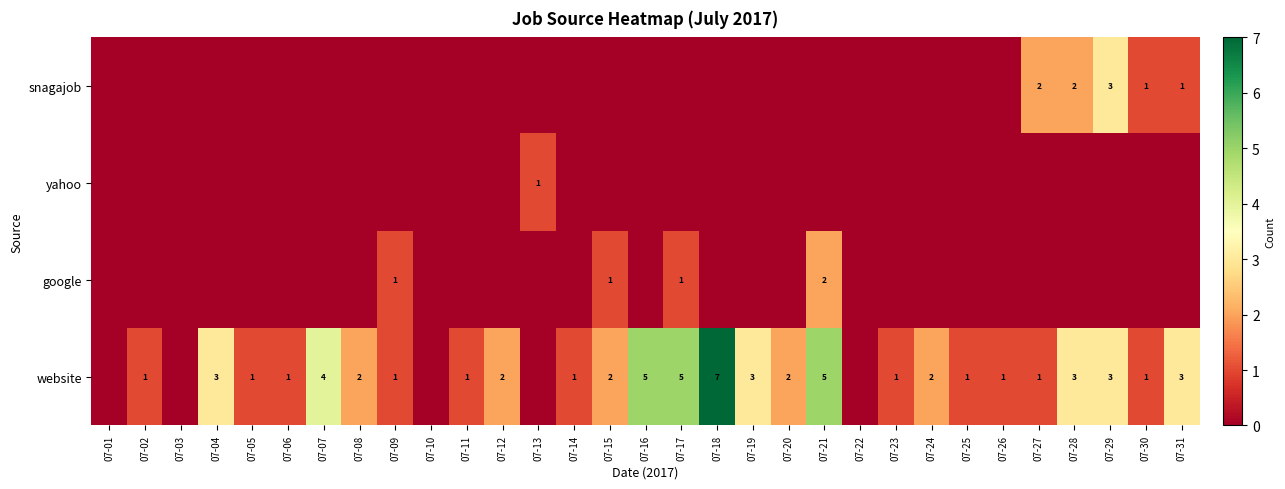

How many values in yahoo are above zero?

1